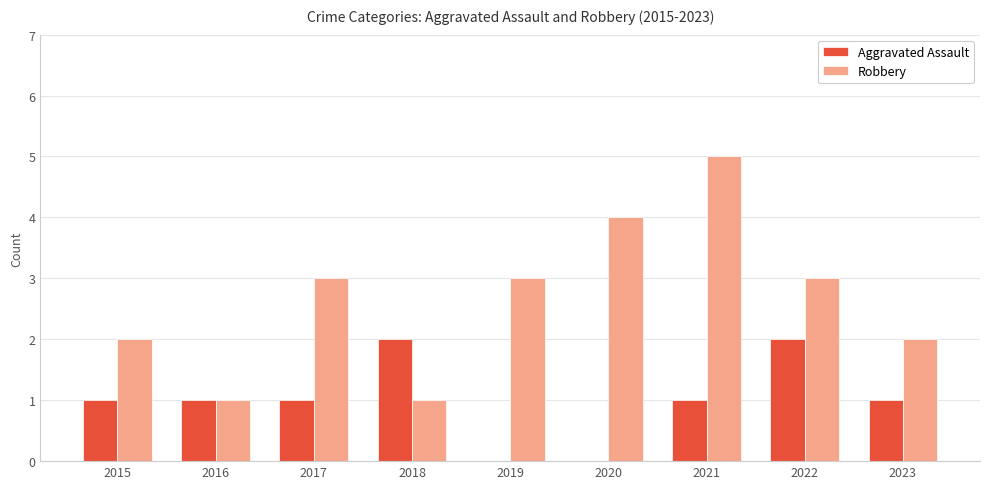

What is the sum of the Robbery values at 2023 and 2018?

3